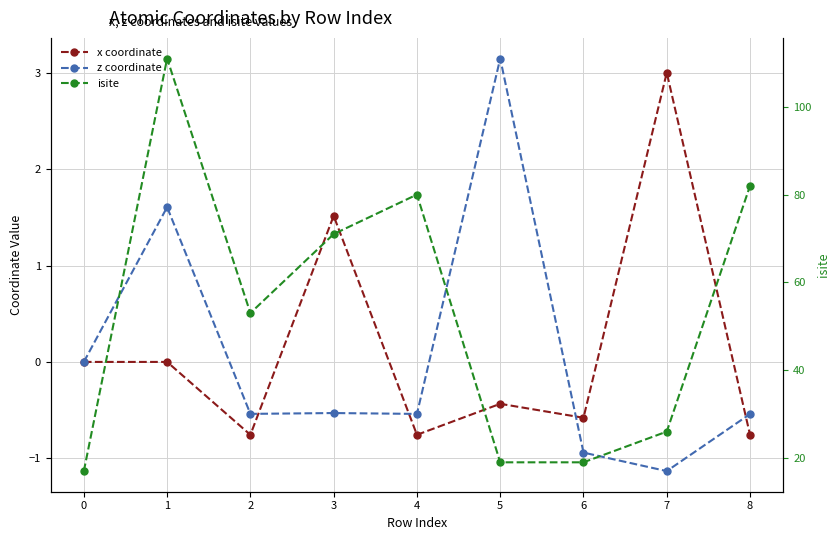

What is the value of the x coordinate point at the 6th from the left?

-0.4